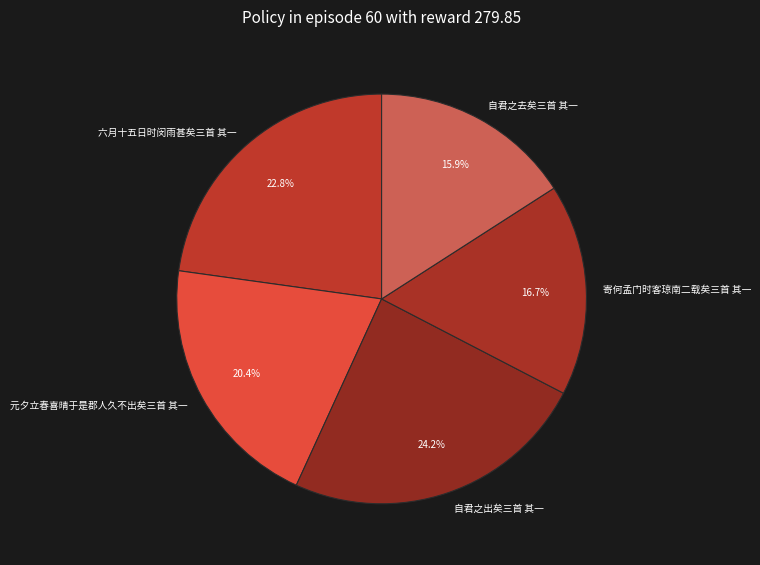

Which category has the biggest portion of the pie?

自君之出矣三首 其一